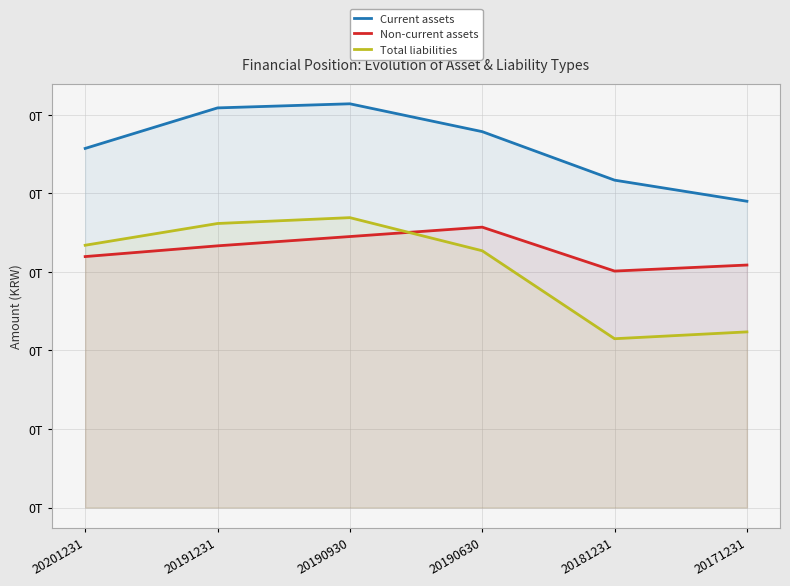

Is the value of Total liabilities at 20201231 greater than the value of Current assets at 20201231?

No